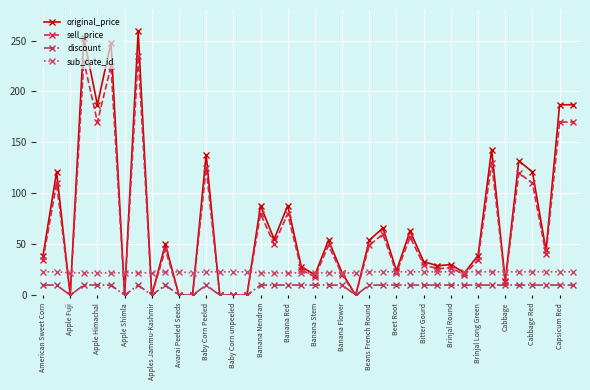

How many categories are shown in the chart?

40